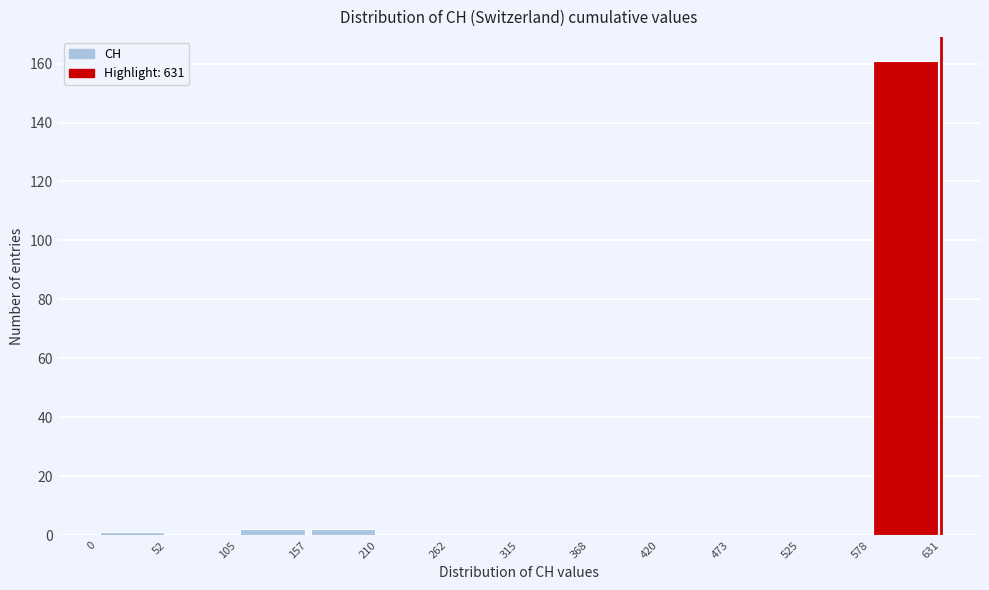

How tall is the bar that spans 105 to 157 on the x-axis? The values are not printed on the chart, so give them approximately, as read against the axis.

2